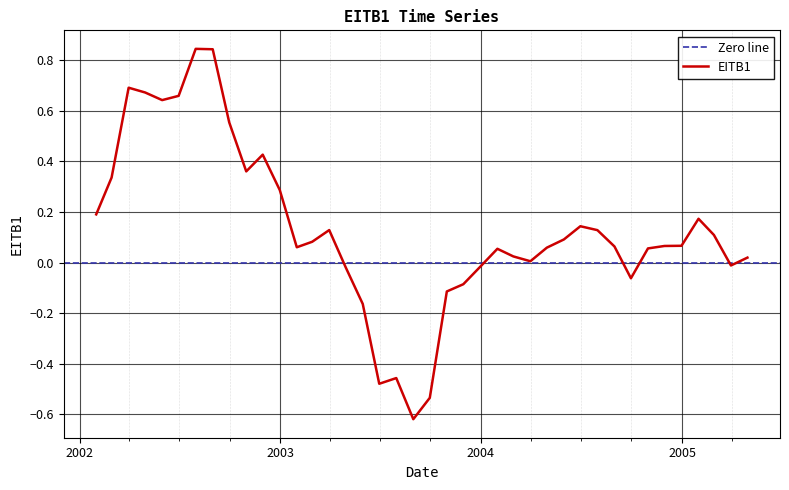

What value does the data have at 2005-01-31?

0.2